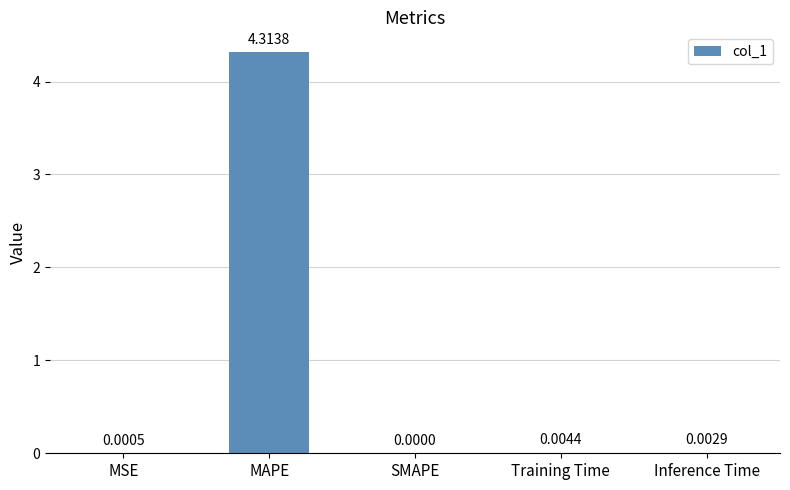

What is the sum of all values?

4.3